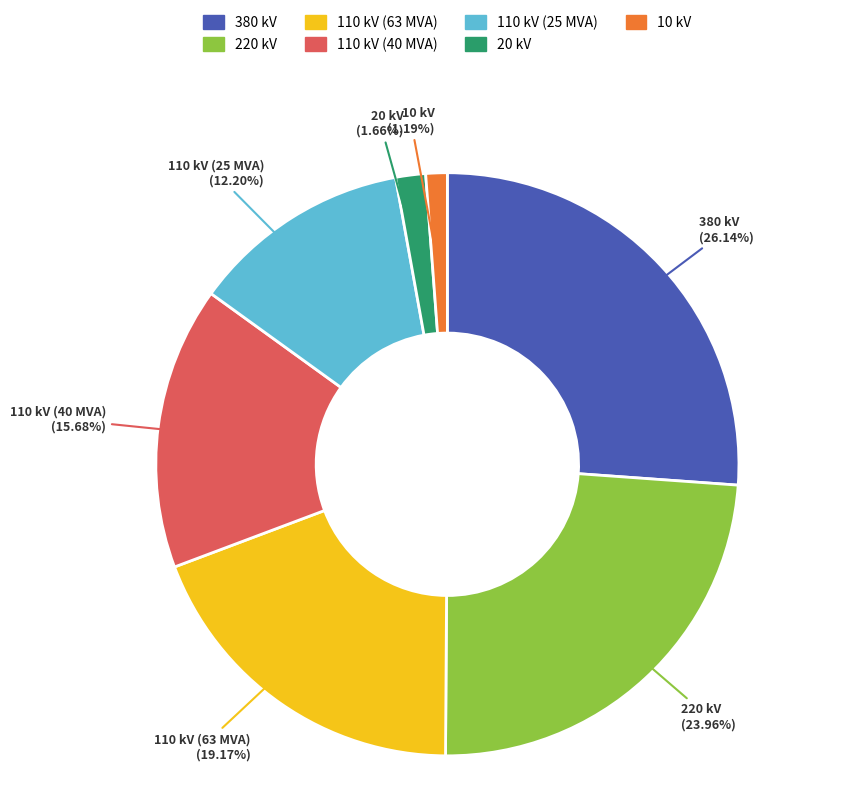

To the nearest percent, what is the difference between the 380 kV and 110 kV (40 MVA) slice percentages?

10%